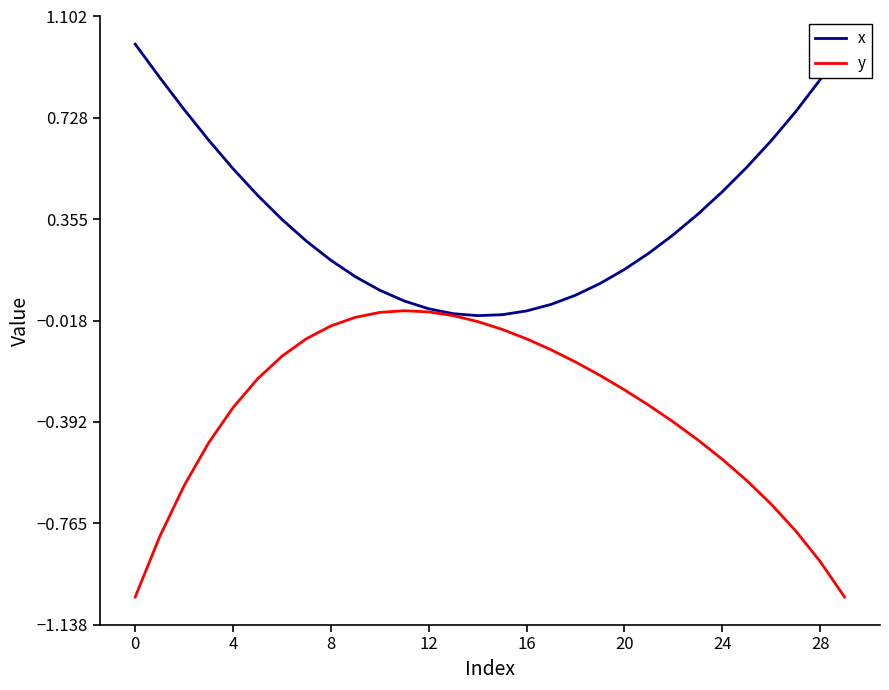

Where is the first local maximum for y?

11